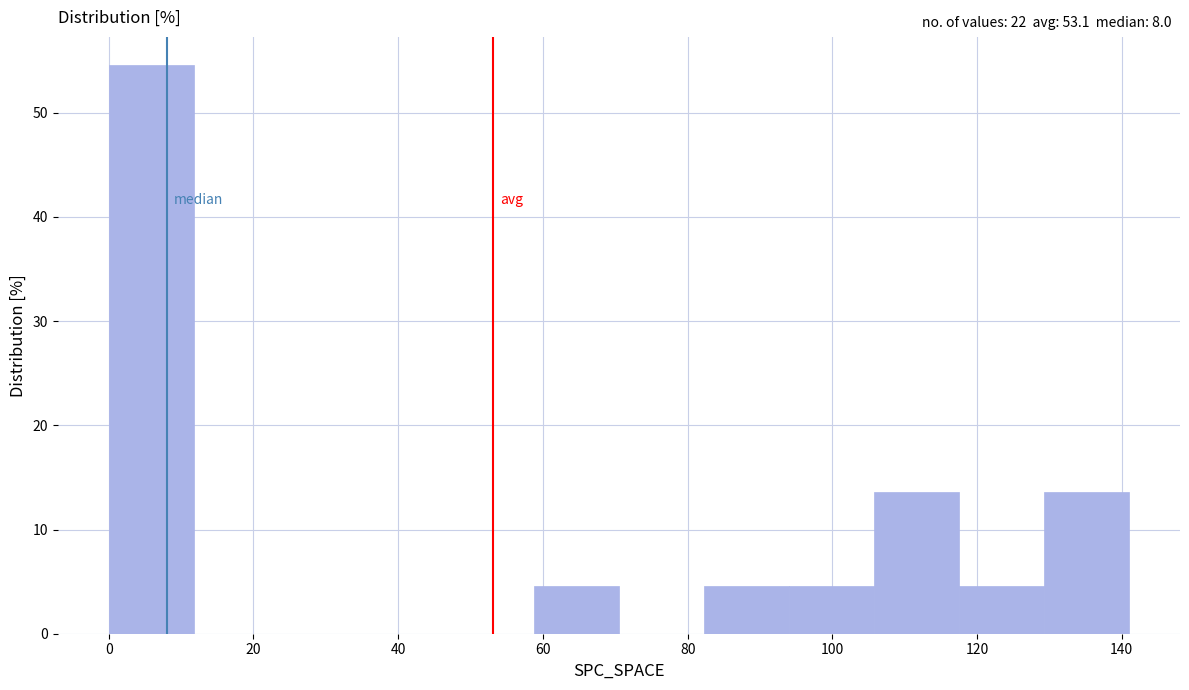

Reading left to right, list every bar in this chart as the range it spans on the x-axis followed by its height. Neither the bar edges nor the heights are printed on the chart, so give them approximately, as read against the axes.

0 to 12: 55
12 to 24: 0
24 to 36: 0
36 to 48: 0
48 to 58: 0
58 to 70: 5
70 to 82: 0
82 to 94: 5
94 to 106: 5
106 to 118: 14
118 to 130: 5
130 to 142: 14